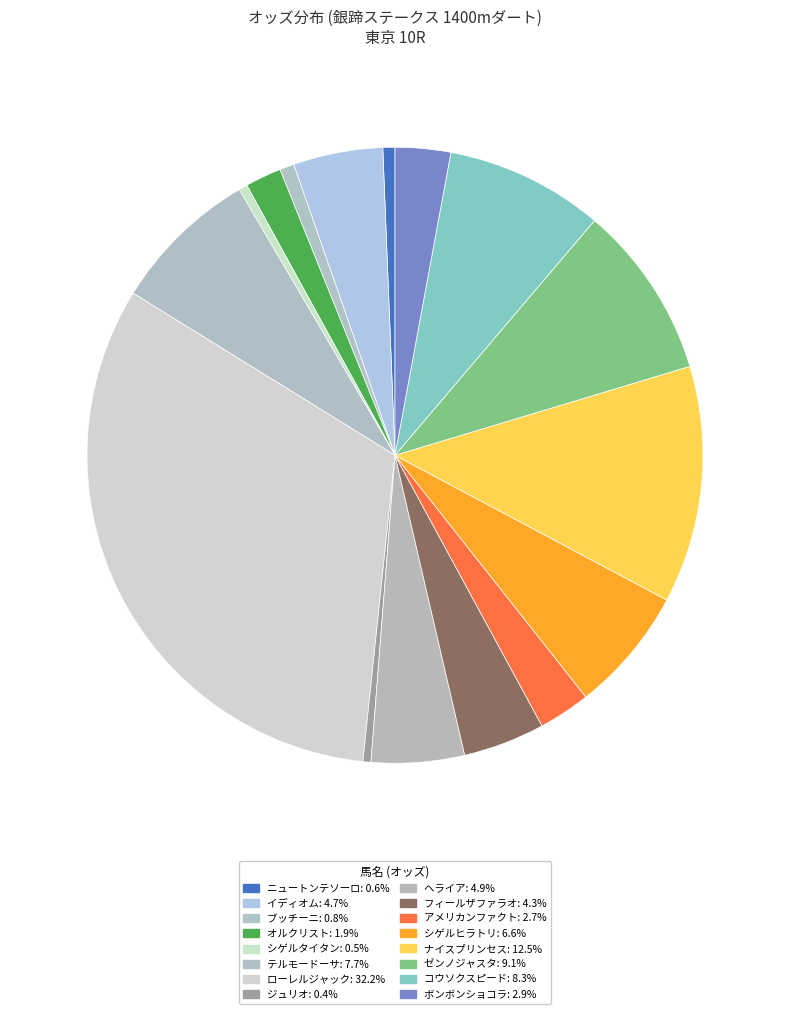

The ローレルジャック slice represents 26% of the pie. True or false?

False